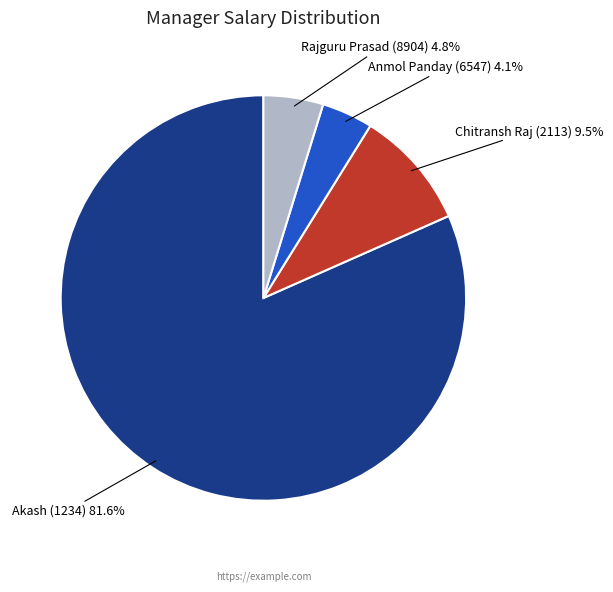

What portion of the pie excludes Rajguru Prasad (8904)?

95.2%